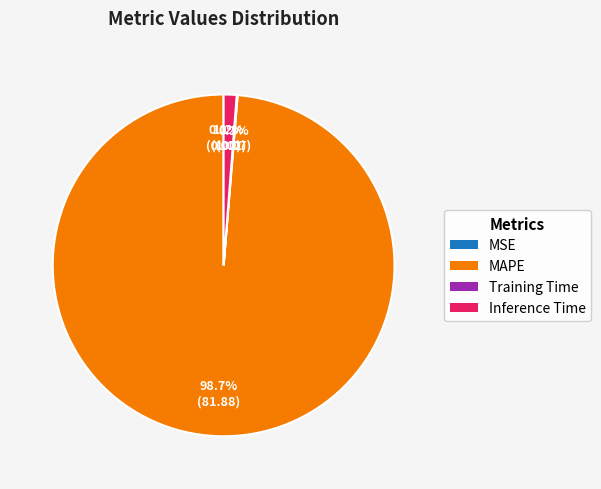

Which slice is the largest?

MAPE